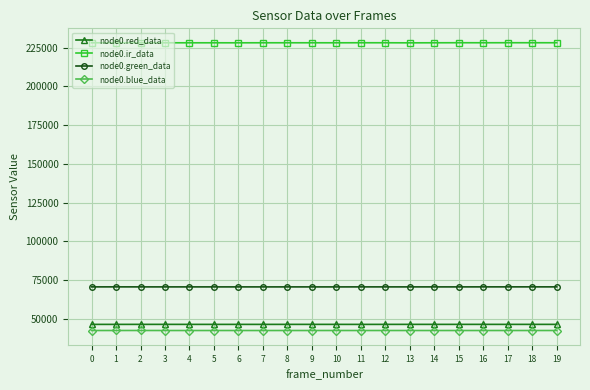

True or false: node0.blue_data has more than 0 points higher than both neighbors.

True